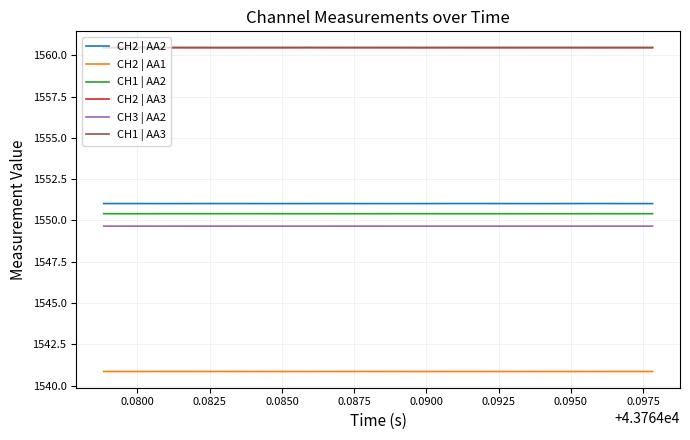

True or false: CH2 | AA1 and CH1 | AA3 cross at least once.

False